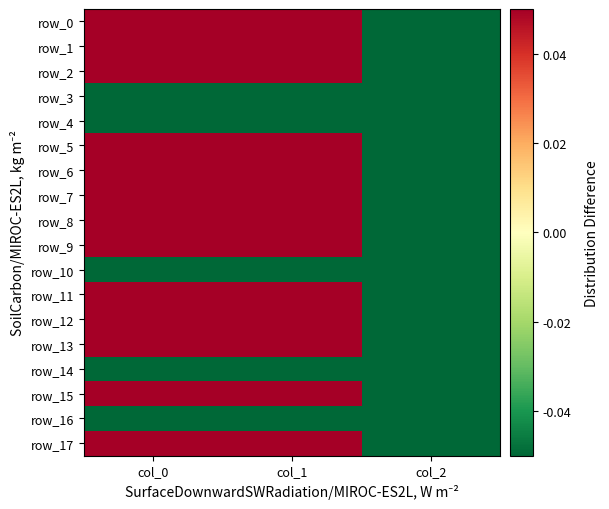

What is the total value across all series at col_2?

-6.5